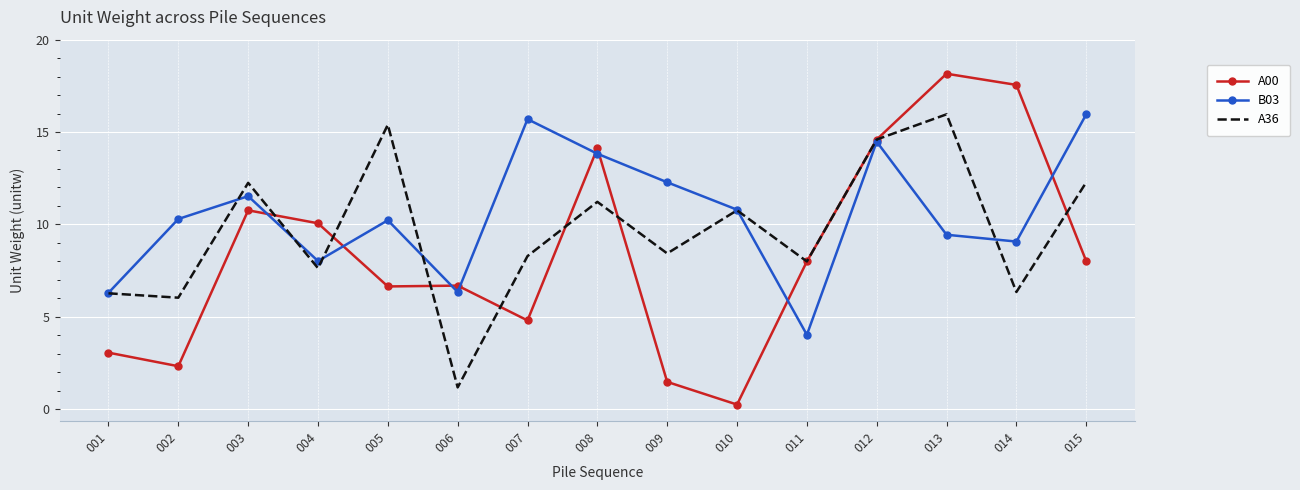

Where is the first local minimum for A00?

002